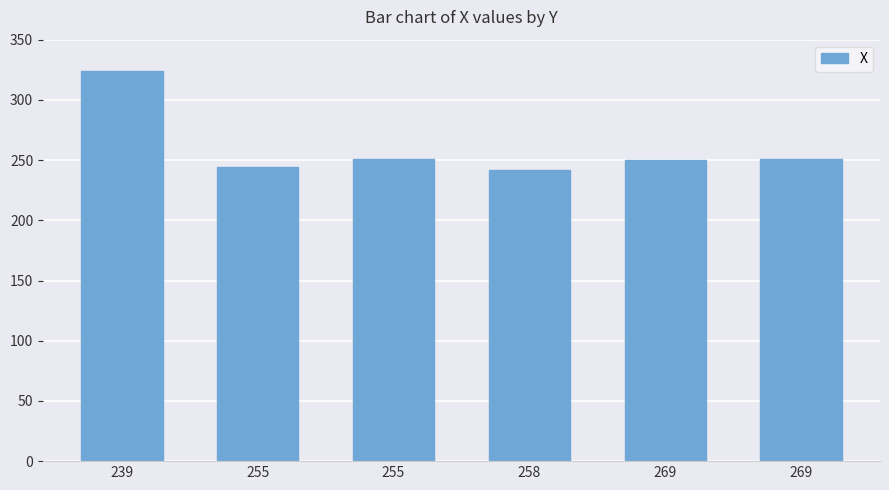

What is the change in value from 258 to 269?

+8